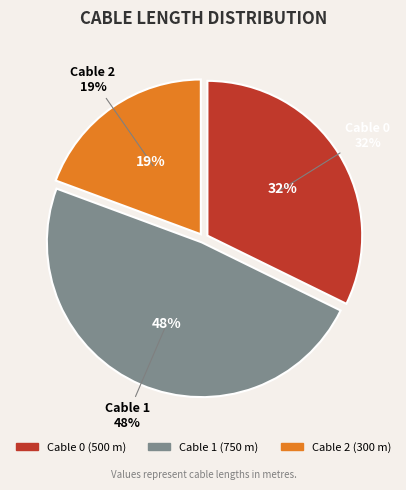

What is the largest slice in the pie chart?

Cable 1